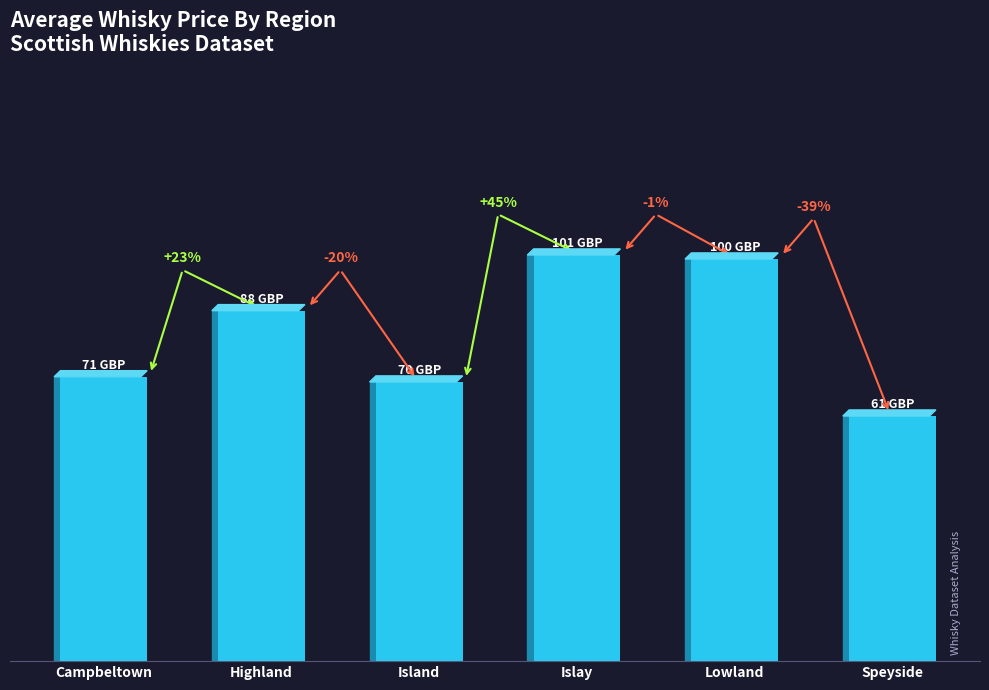

At which category does the chart reach its minimum across all series?

Speyside